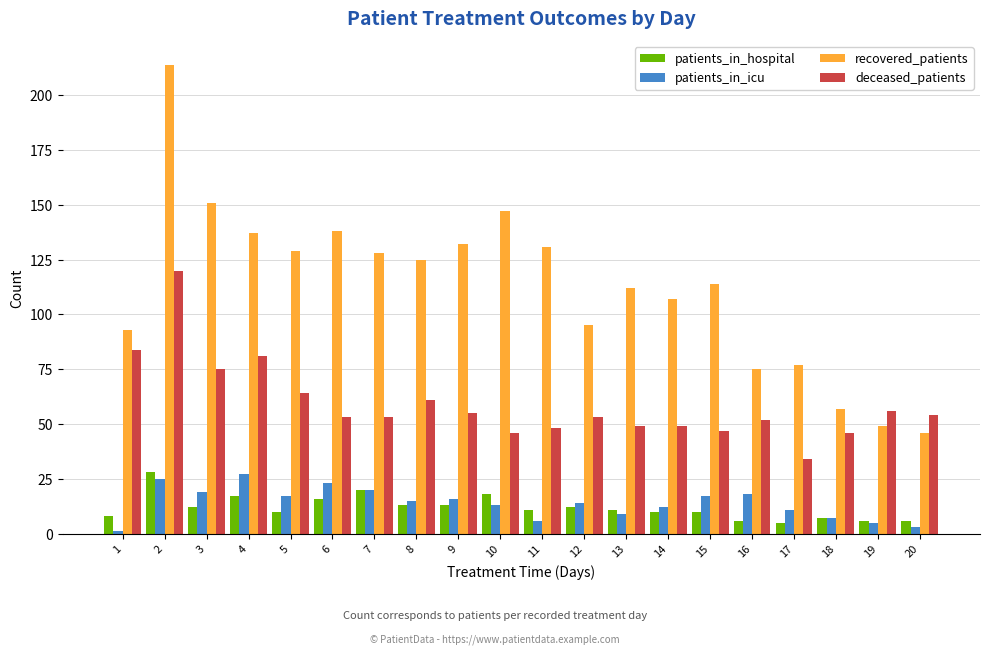

The recovered_patients series shows 125 at 8. True or false?

True